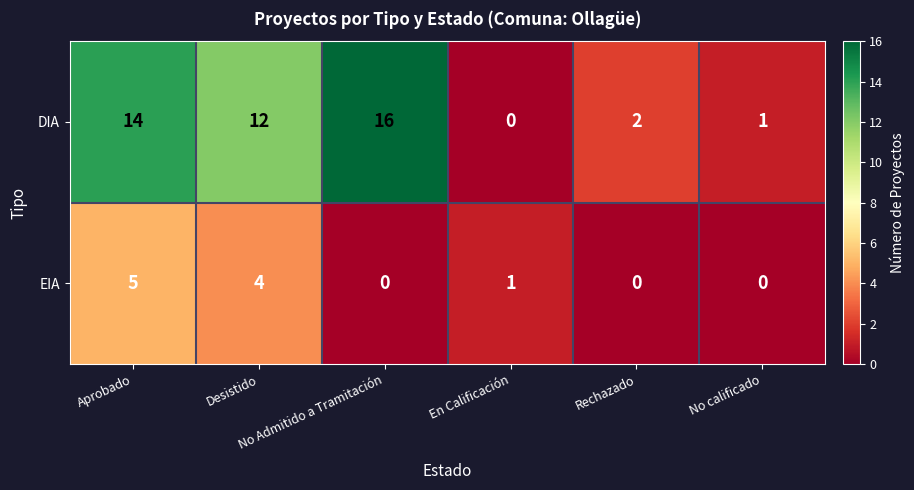

What is the difference between the second highest and second lowest values in the EIA series?

4